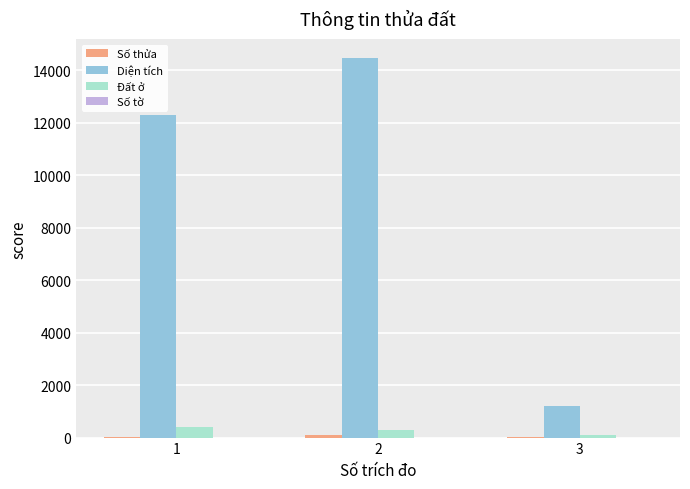

Which label corresponds to the largest value in the chart?

2